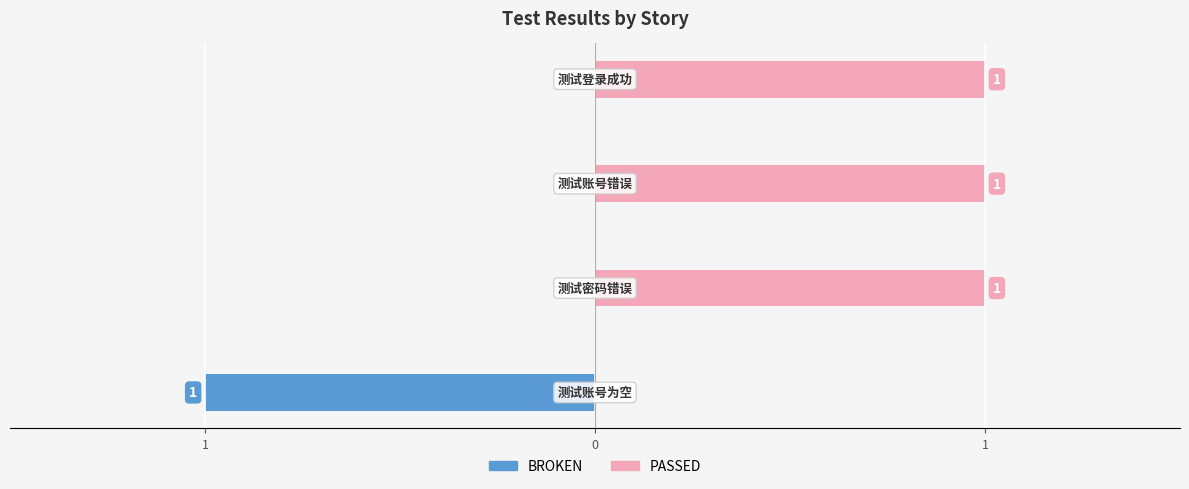

Rank the series by their average value, from highest to lowest.

PASSED, BROKEN